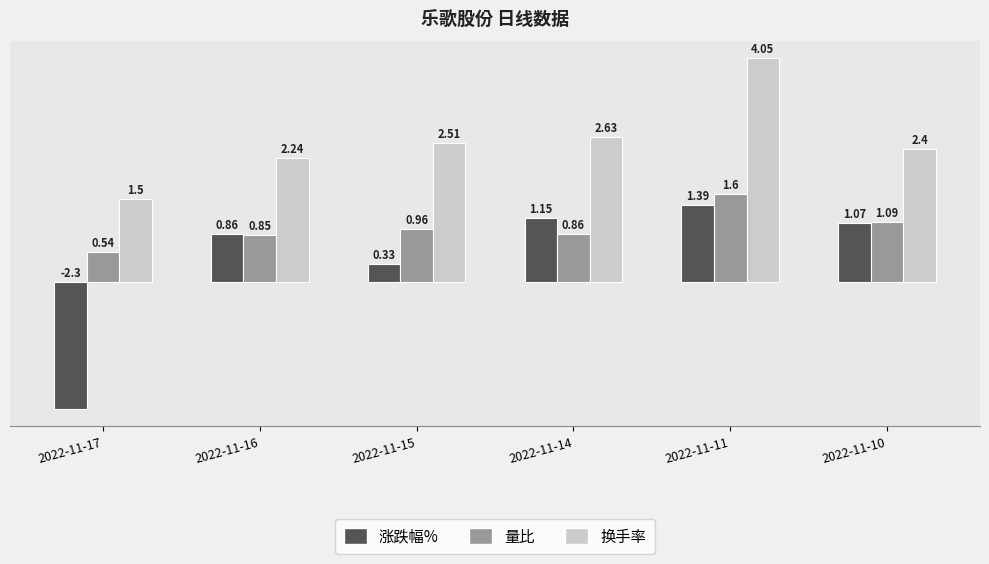

What is the sum of the 涨跌幅% values at 2022-11-11 and 2022-11-14?

2.5